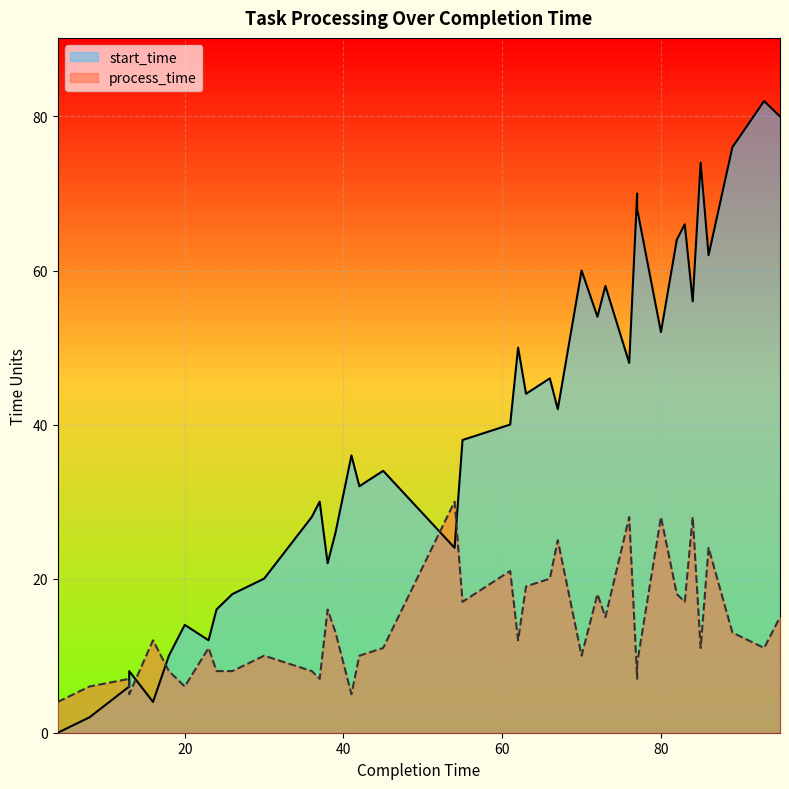

How many values in the process_time series exceed 12?

18